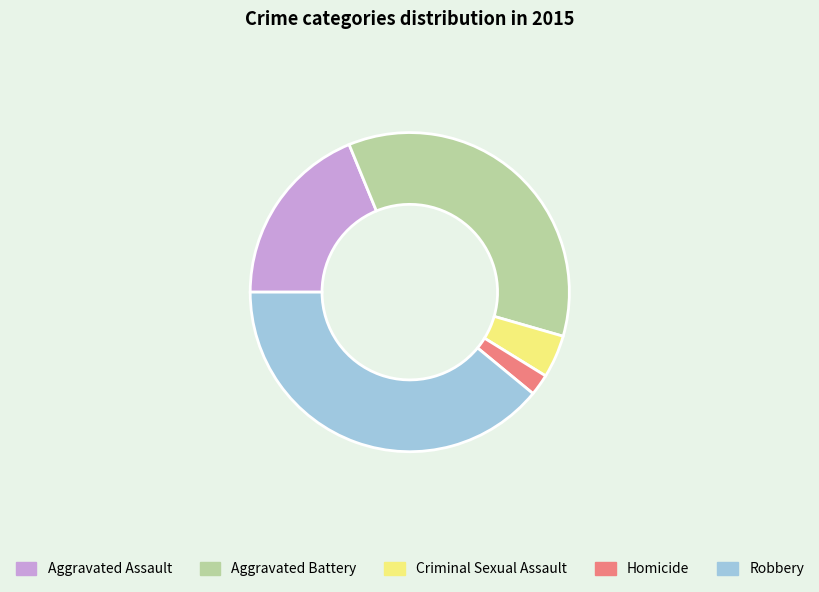

Does Aggravated Assault account for over 50% of the chart?

No